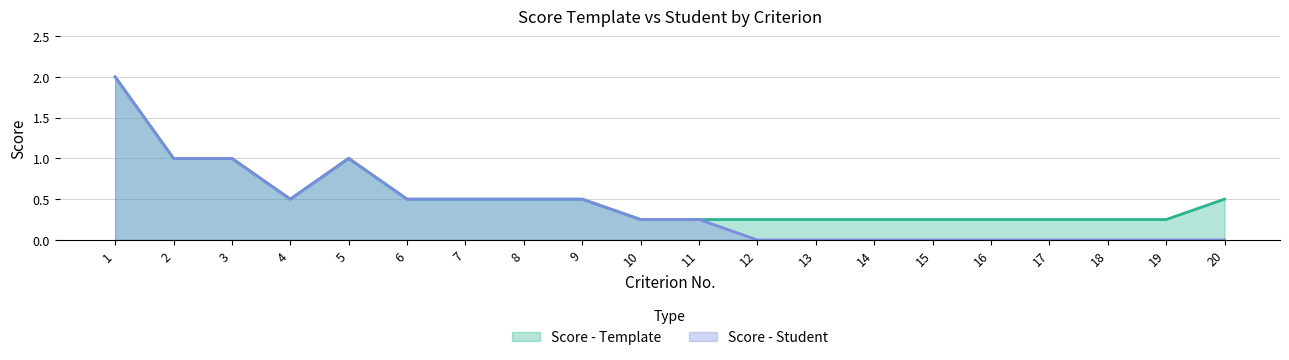

What is the sum of all Score - Student values?

8.0